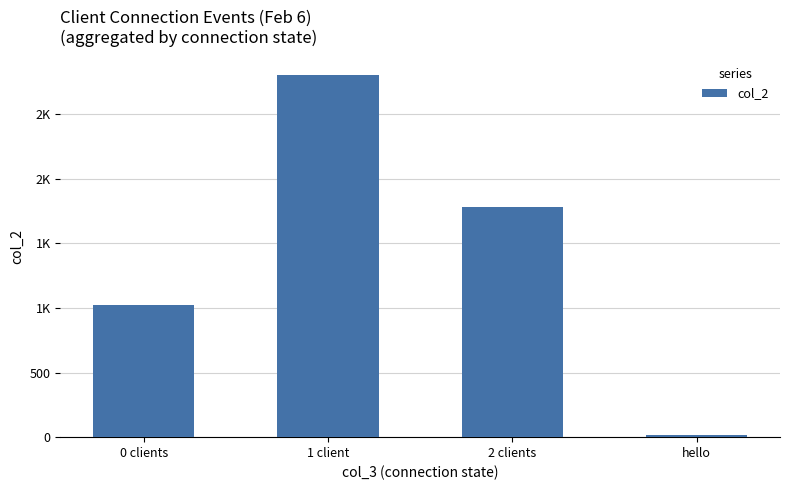

What is the sum of all values?

5624